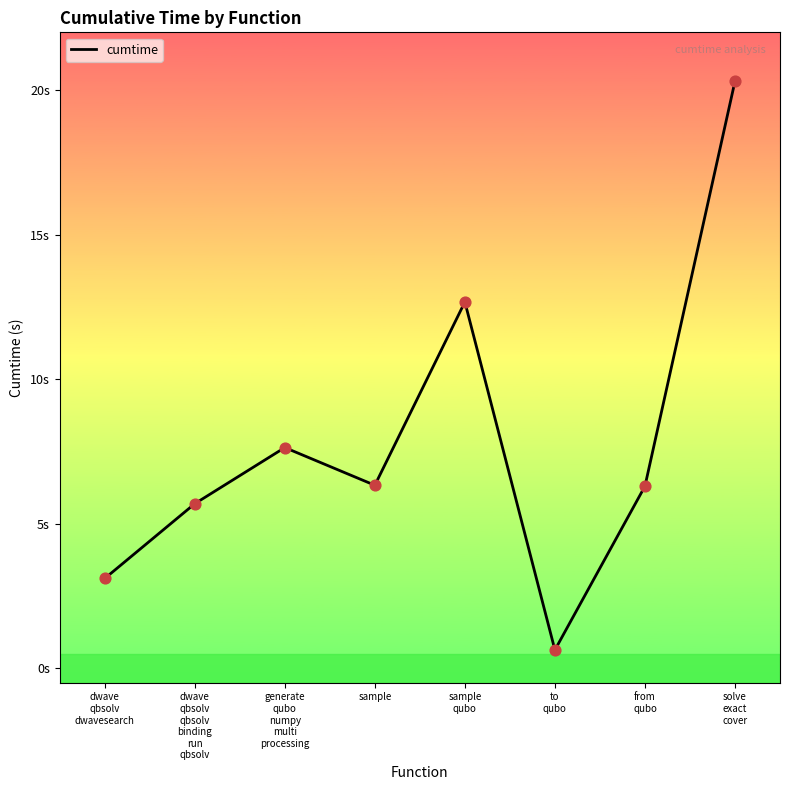

Approximately how many times larger is the value at dwave
qbsolv
dwavesearch compared to sample?

0.5